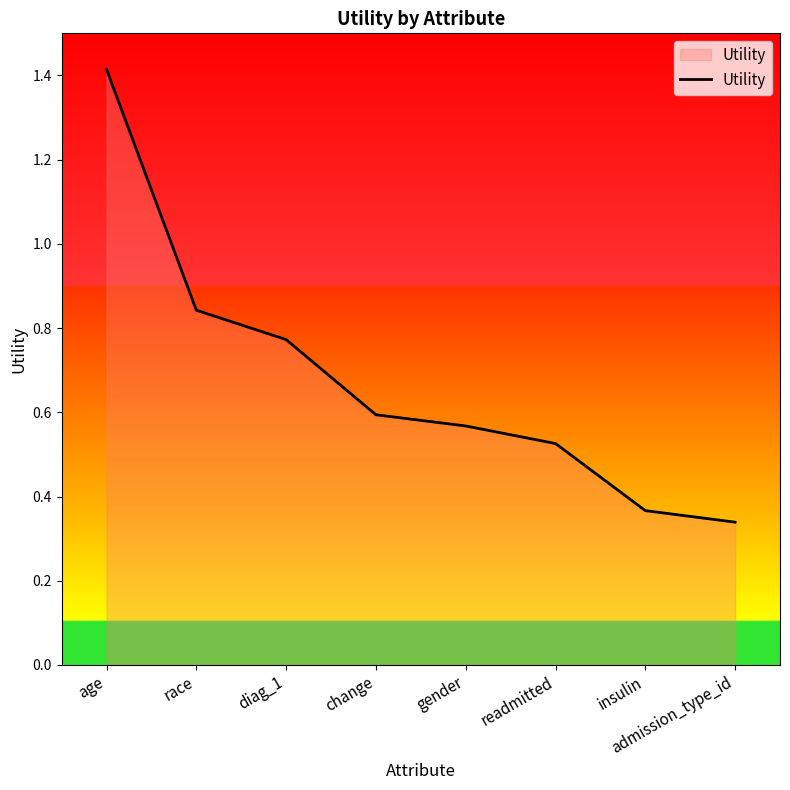

Which has a higher value, diag_1 or change?

diag_1